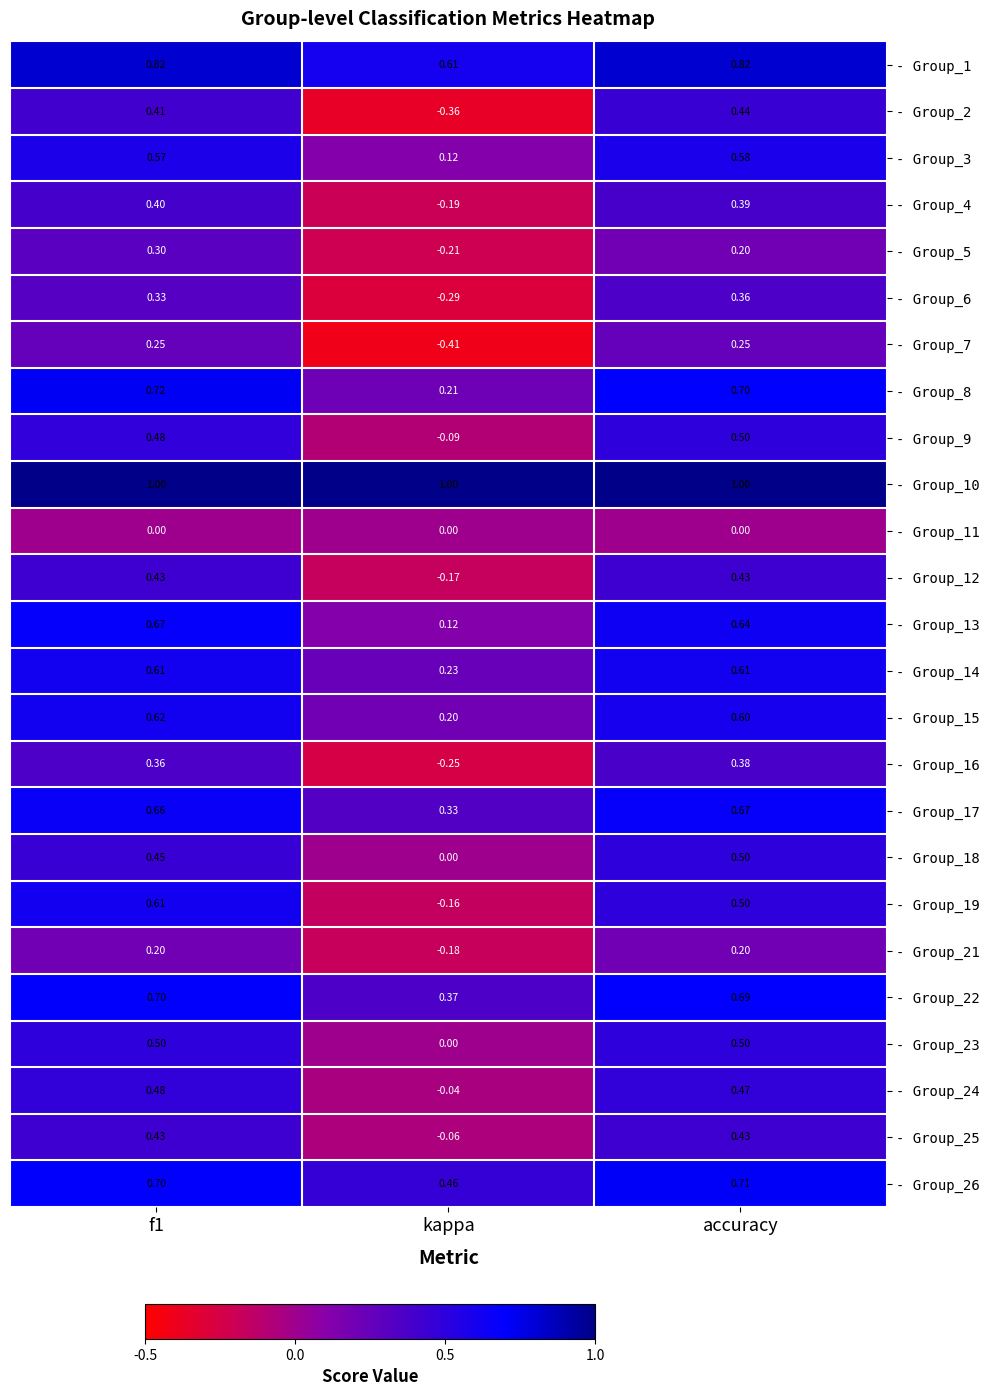

Is the value of - Group_12 at f1 greater than the value of - Group_10 at kappa?

No